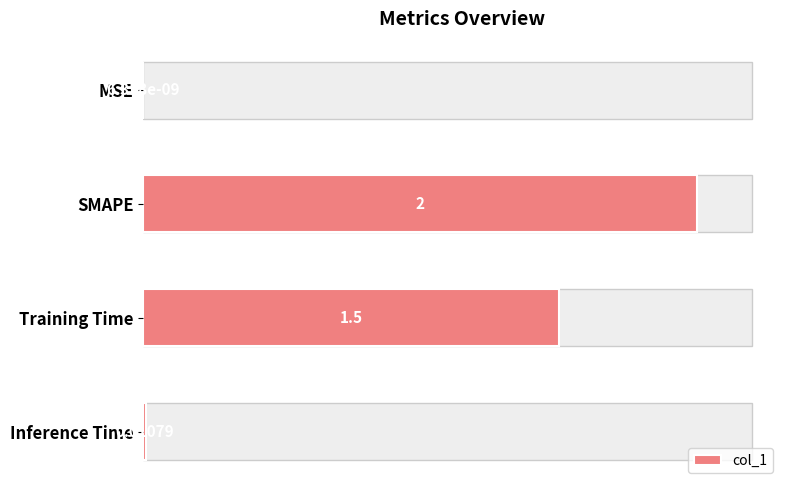

Between MSE and Inference Time, which is larger?

Inference Time